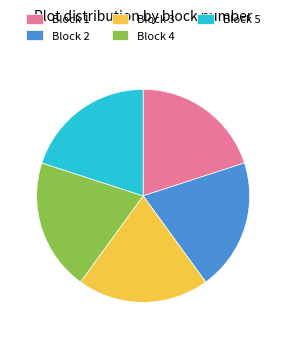

Is Block 1 the majority of the pie?

No